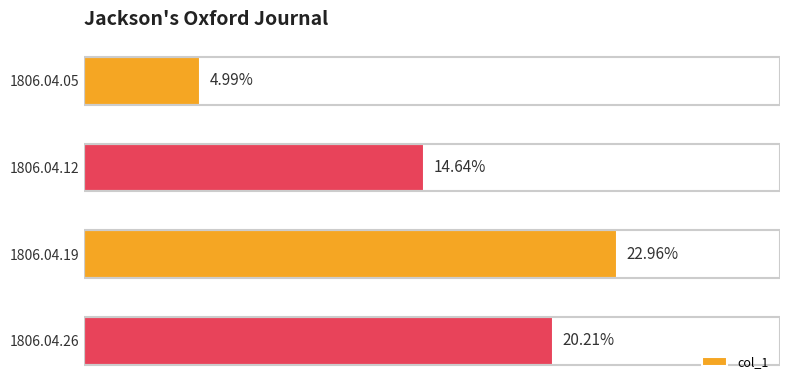

Are the bars horizontal?

Yes